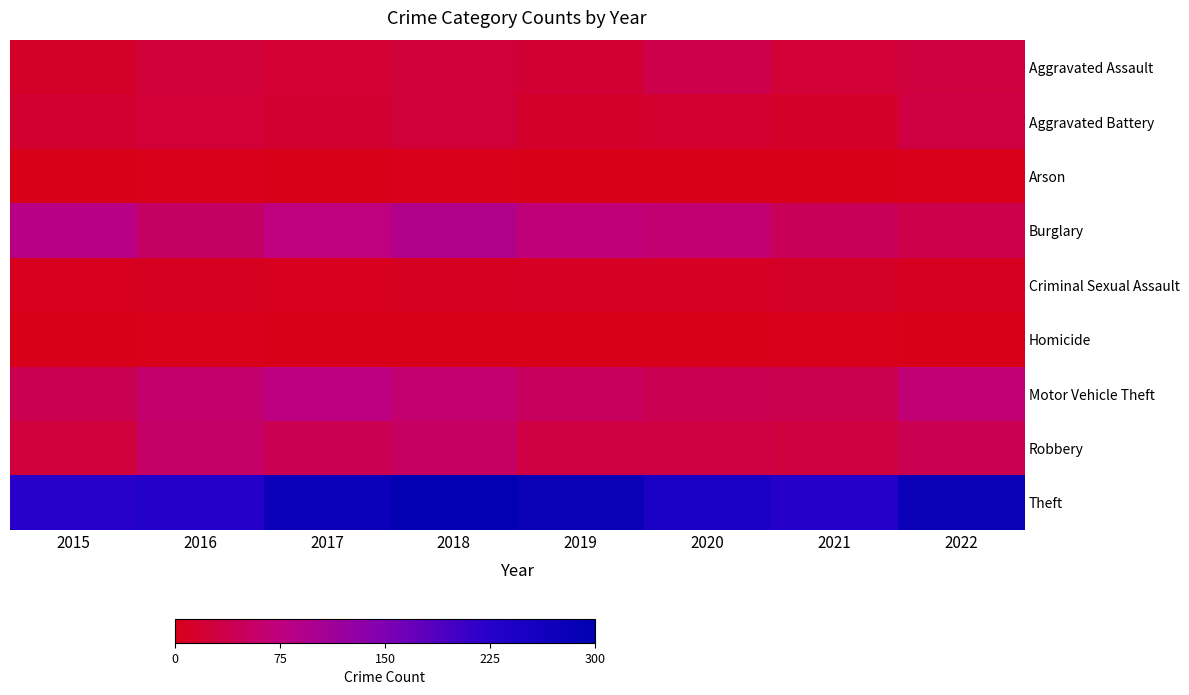

Reading left to right, extract all data points from this chart.

Aggravated Assault: 2015=11	2016=24	2017=19	2018=25	2019=21	2020=37	2021=22	2022=27
Aggravated Battery: 2015=18	2016=22	2017=18	2018=24	2019=15	2020=17	2021=12	2022=31
Arson: 2015=0	2016=2	2017=1	2018=2	2019=1	2020=0	2021=1	2022=2
Burglary: 2015=83	2016=56	2017=75	2018=92	2019=71	2020=65	2021=46	2022=37
Criminal Sexual Assault: 2015=5	2016=7	2017=5	2018=7	2019=9	2020=9	2021=11	2022=6
Homicide: 2015=1	2016=2	2017=1	2018=1	2019=1	2020=1	2021=2	2022=0
Motor Vehicle Theft: 2015=42	2016=62	2017=78	2018=63	2019=51	2020=42	2021=39	2022=69
Robbery: 2015=26	2016=58	2017=43	2018=55	2019=31	2020=31	2021=27	2022=42
Theft: 2015=223	2016=231	2017=275	2018=292	2019=282	2020=248	2021=229	2022=282